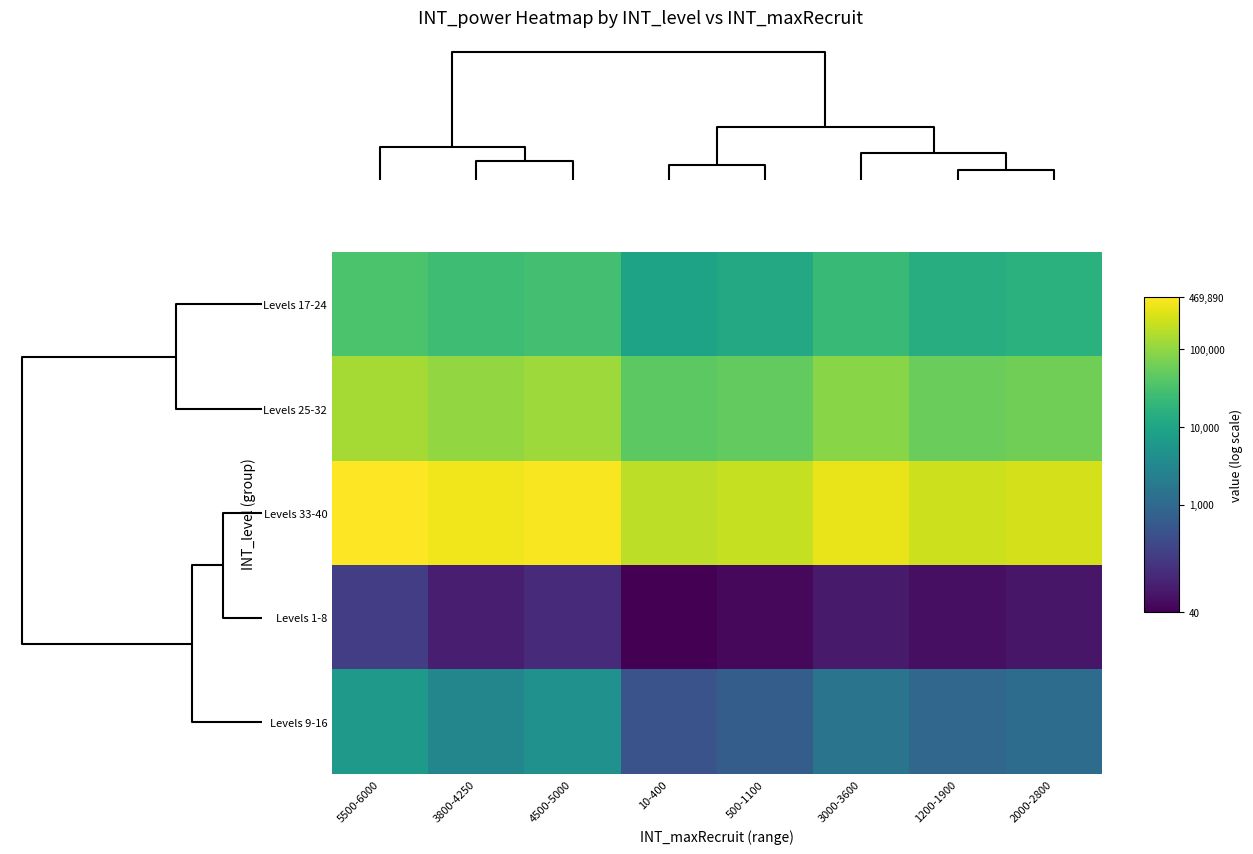

Which series has the largest total across all categories?

Levels 33-40